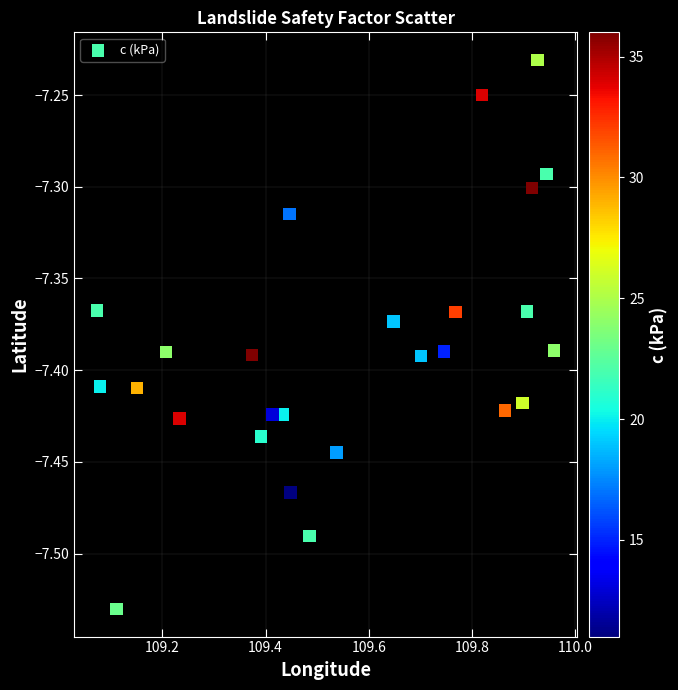

What is the range of X values (max minus min)?

0.9